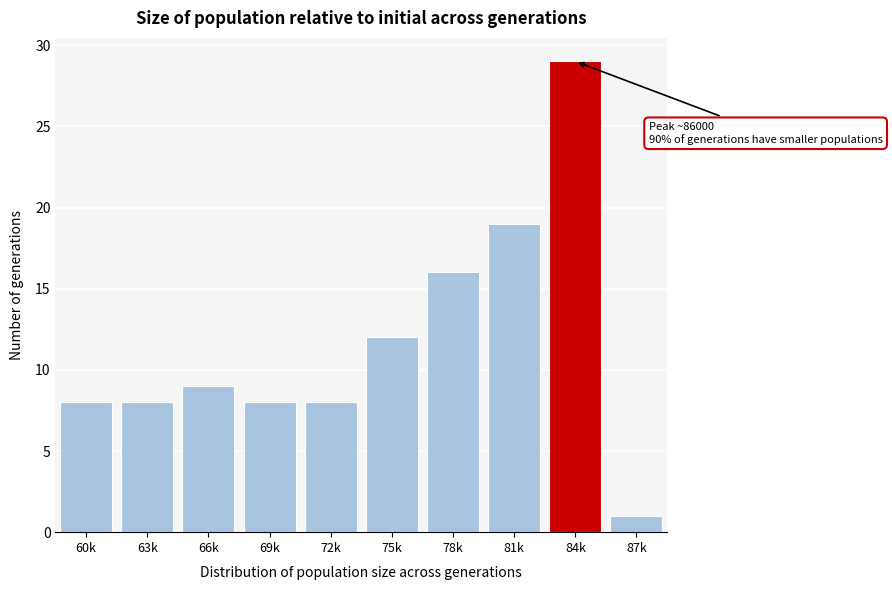

Reading left to right, list all the values displayed in this chart.

8	8	9	8	8	12	16	19	29	1